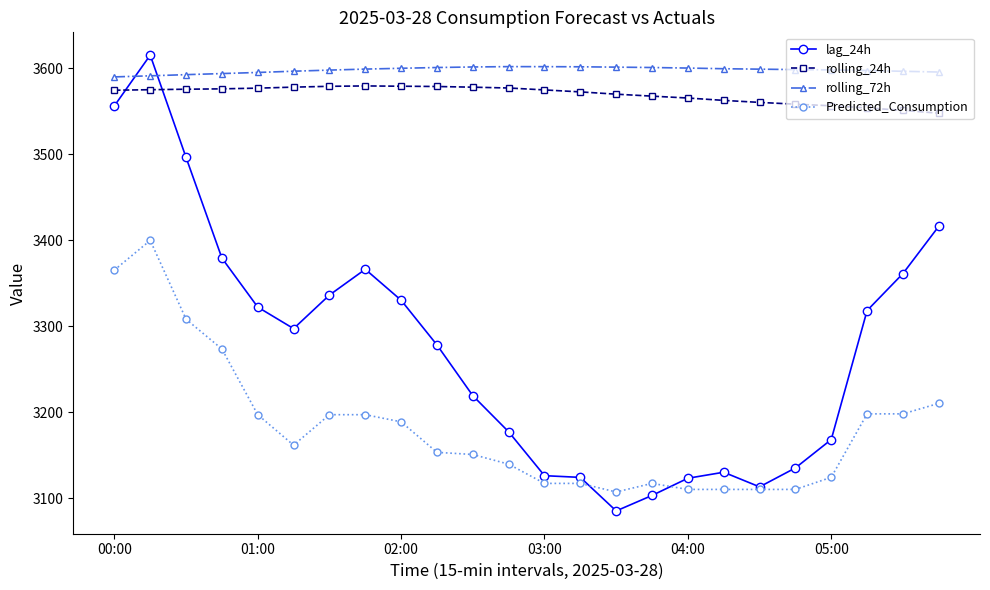

How many times do lag_24h and rolling_72h cross each other?

2